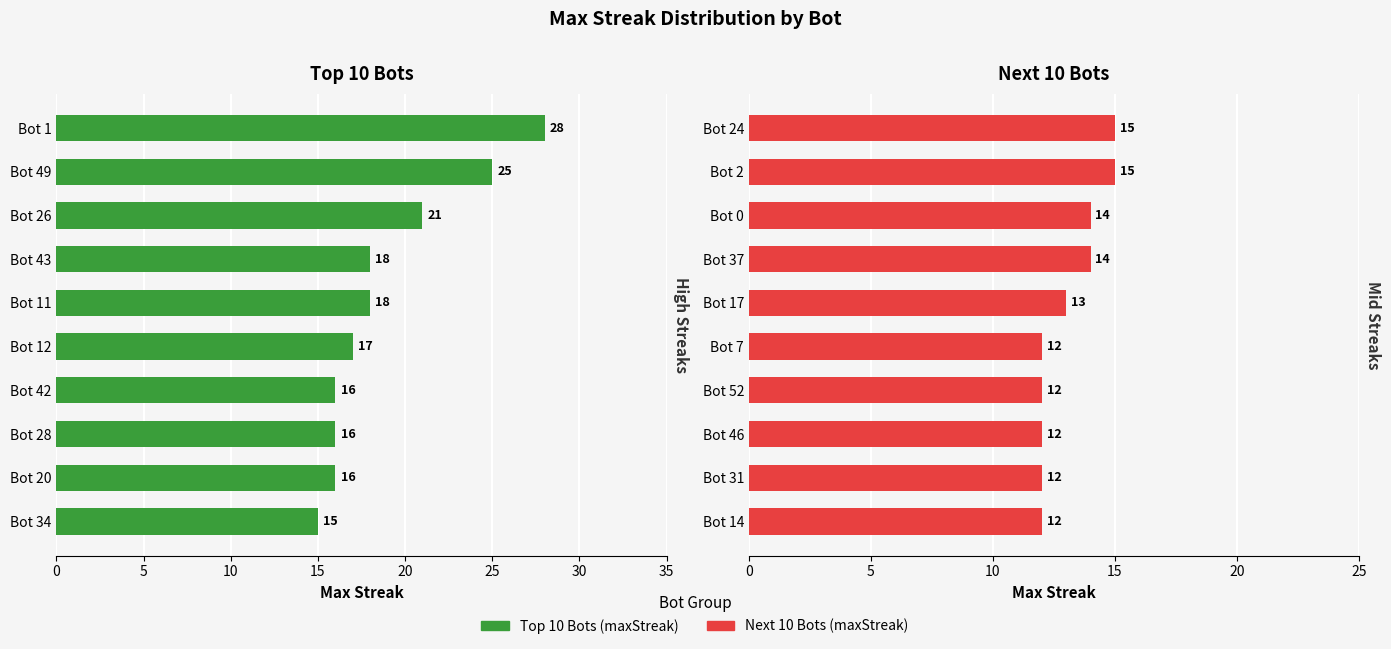

What is the spread (max minus min) of values at 8?

4